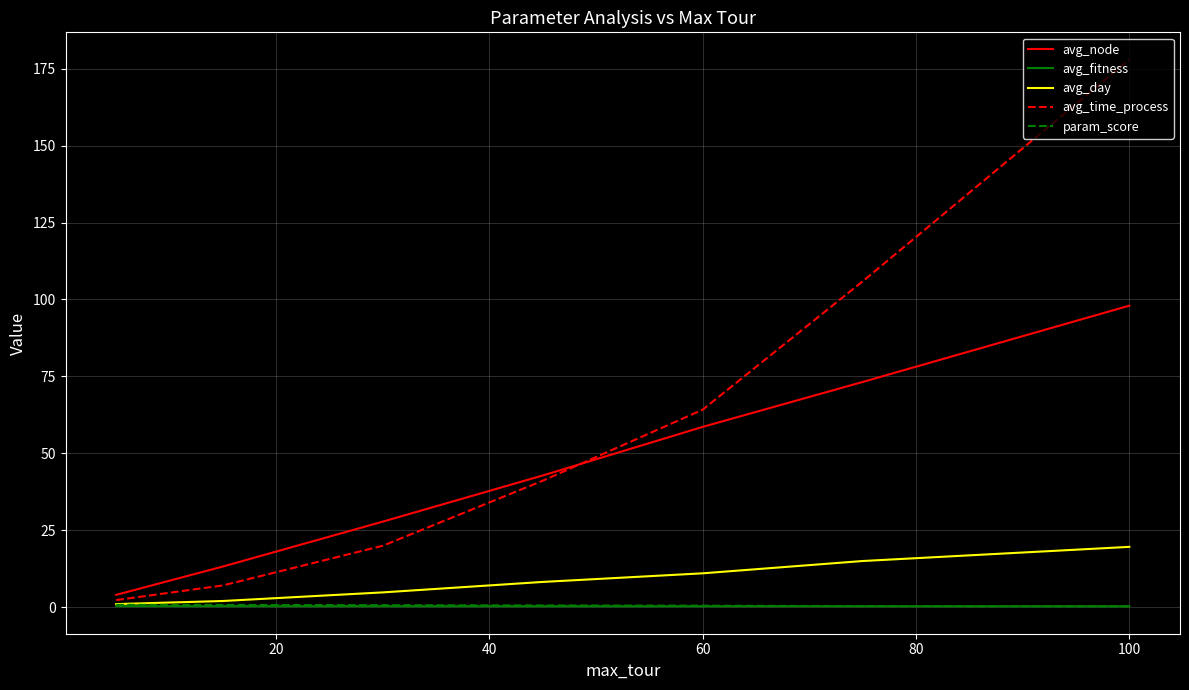

Which series has the largest range (max minus min)?

avg_time_process